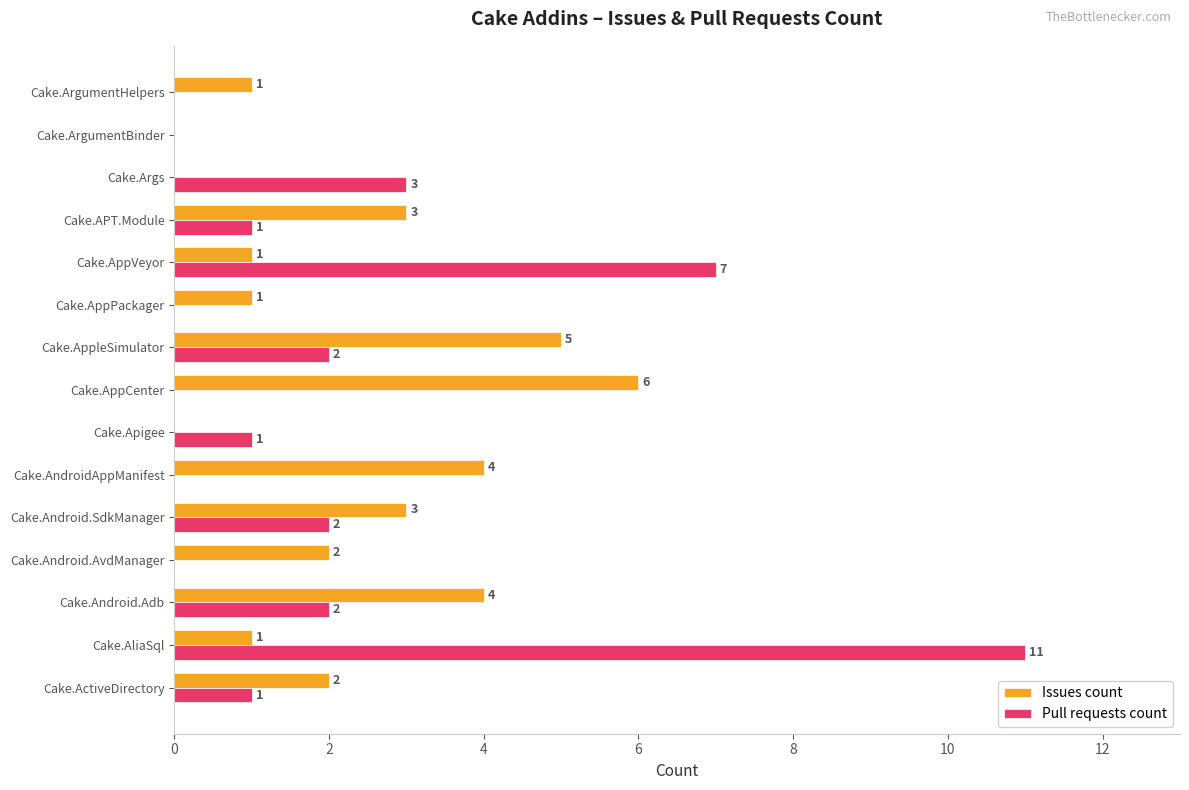

Is the value of Issues count at Cake.ArgumentBinder greater than the value of Pull requests count at Cake.Args?

No